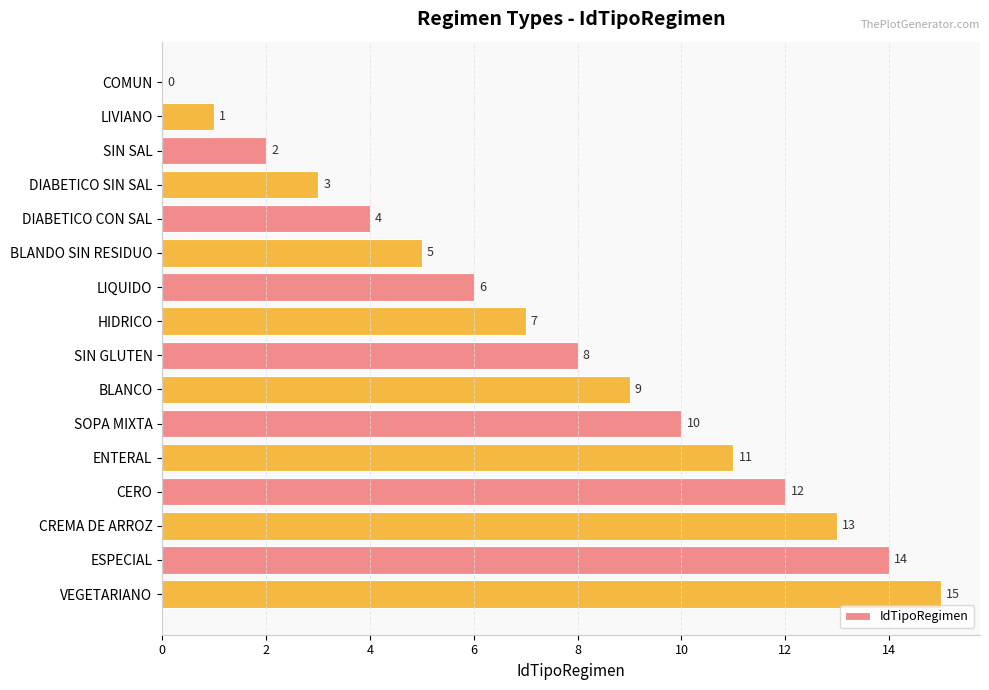

At which label is the value closest to 7?

HIDRICO